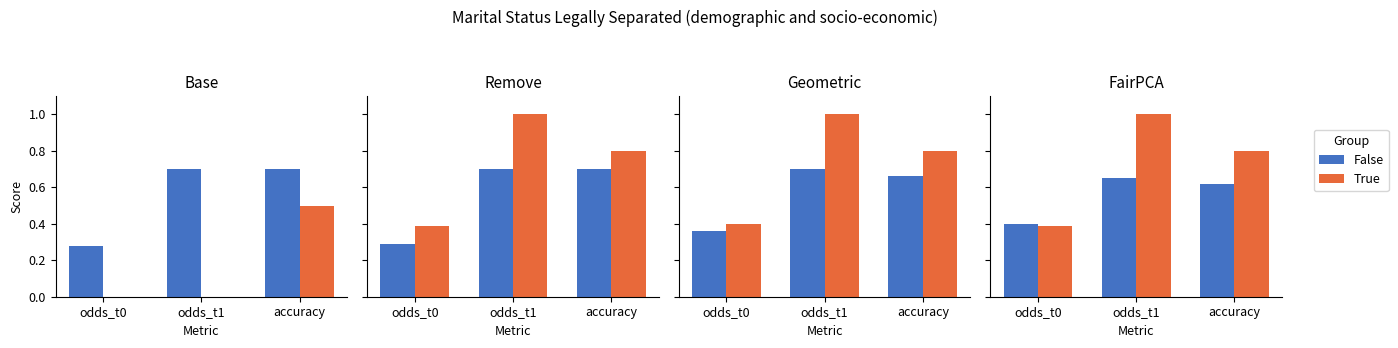

What position from the left is odds_t0?

1